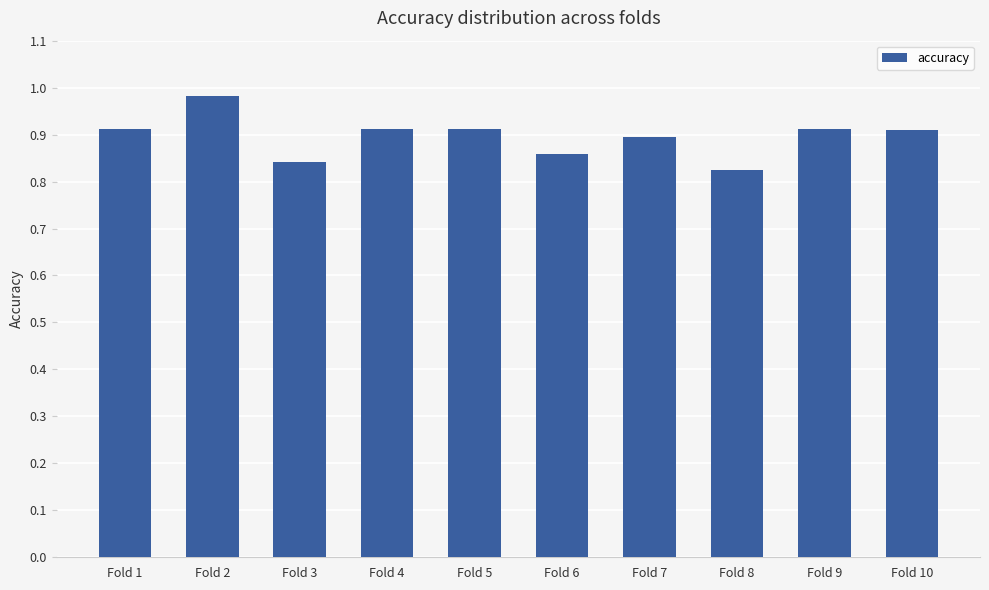

The chart shows a value of 0.6 at Fold 4. True or false?

False